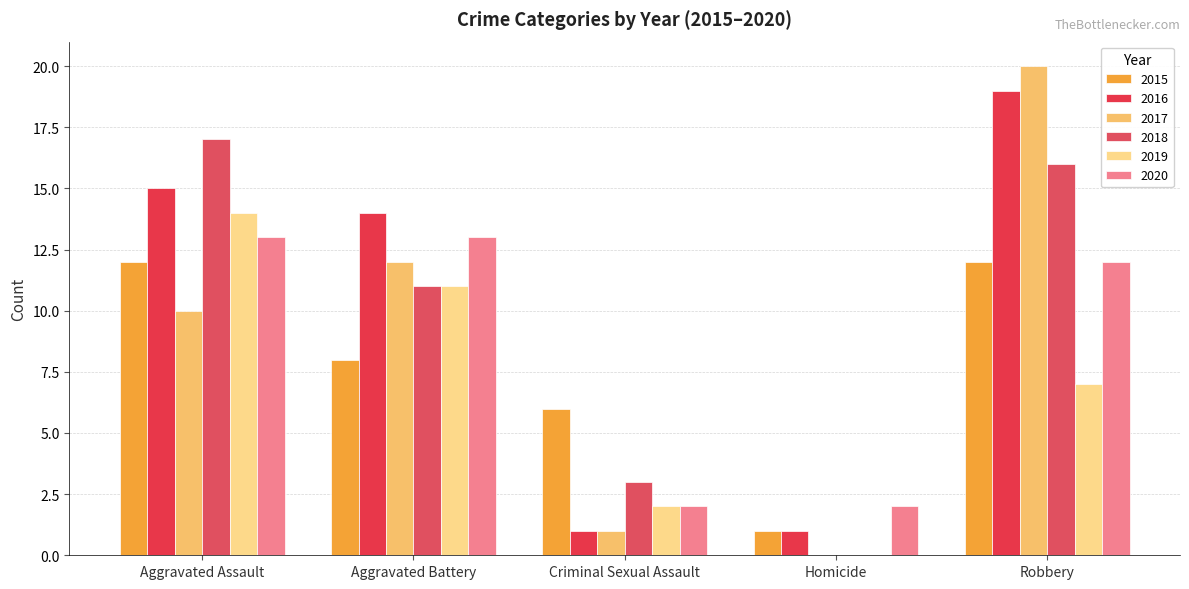

How many positive values does the 2017 series have?

4